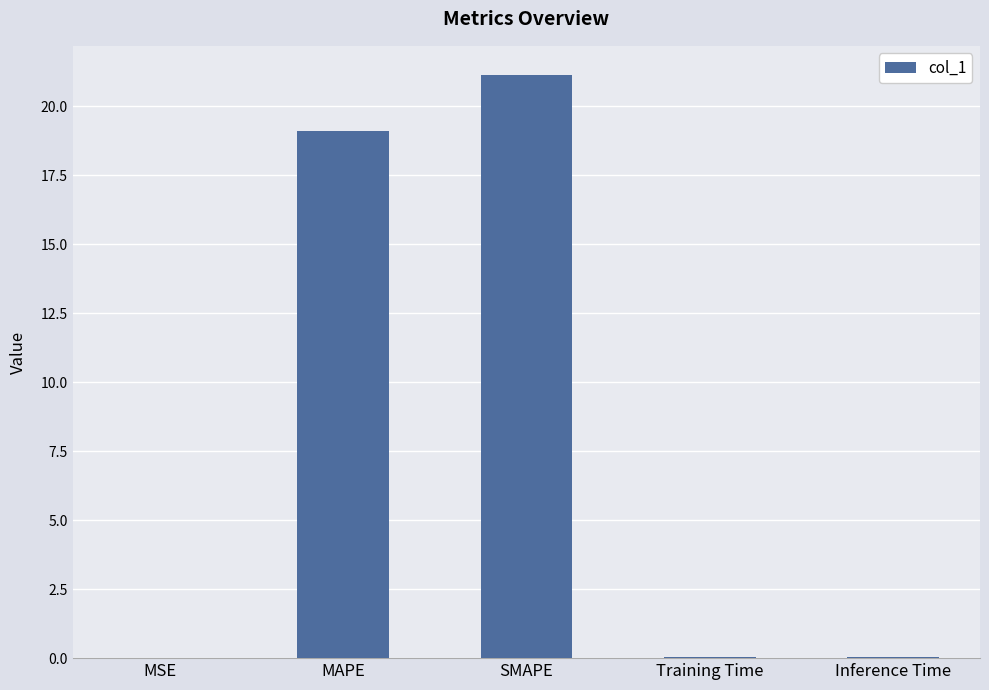

What is the sum of the values at MAPE and SMAPE?

40.2